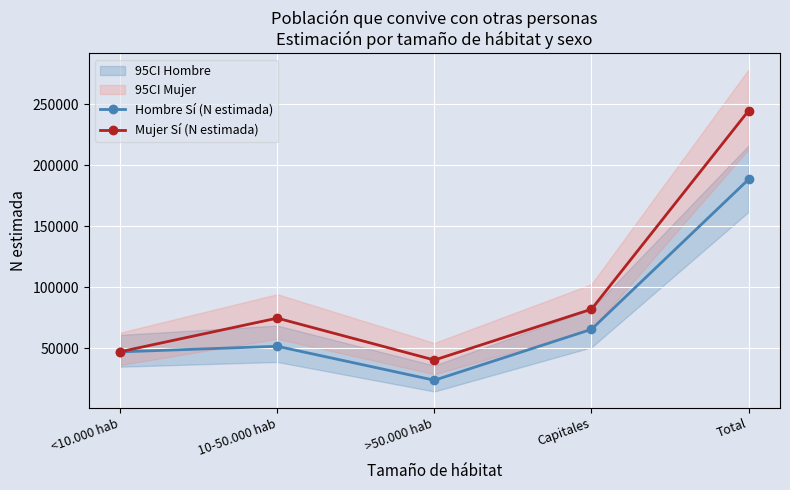

How many data points does each series have?

5